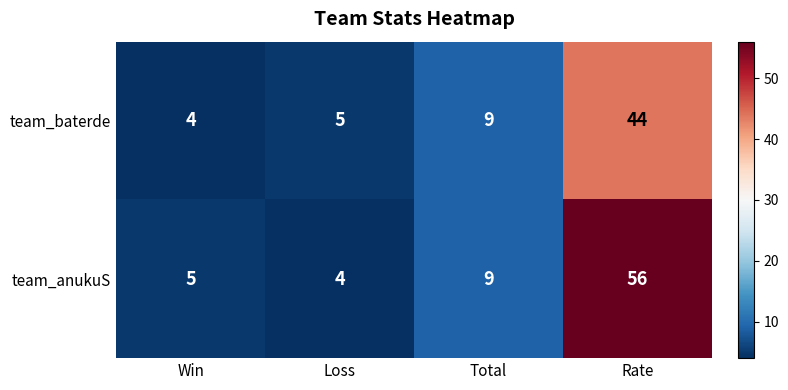

Is it true that team_baterde equals 59 at Rate?

False